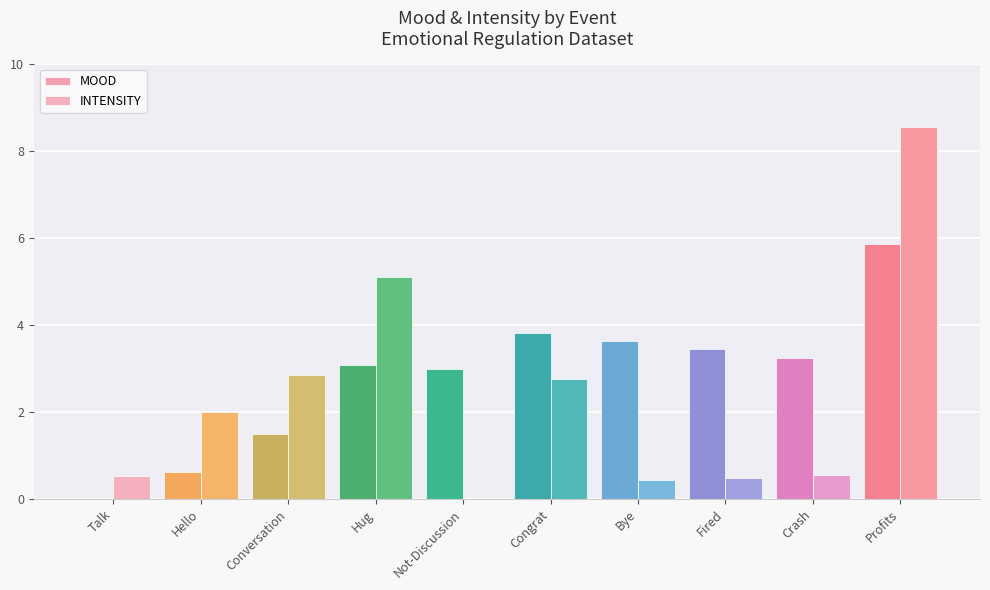

What is the difference between the maximum and minimum values in the MOOD series?

5.9